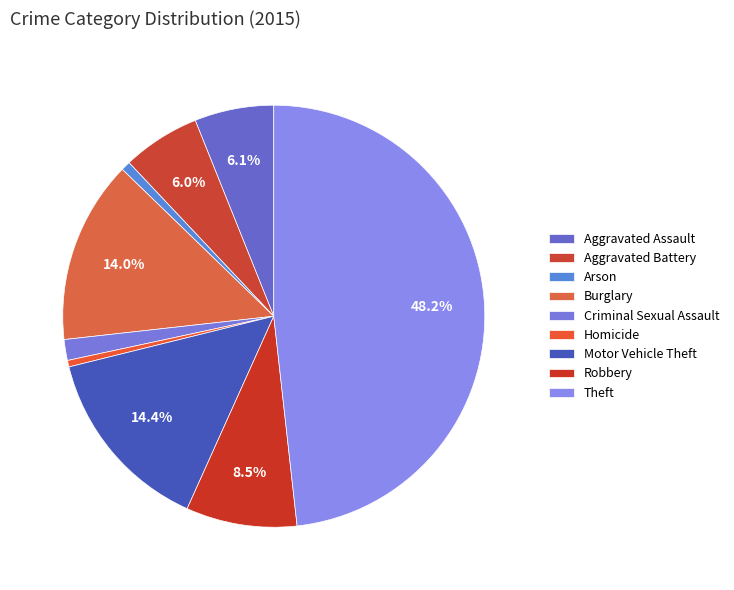

What is the smallest slice in the pie chart?

Homicide